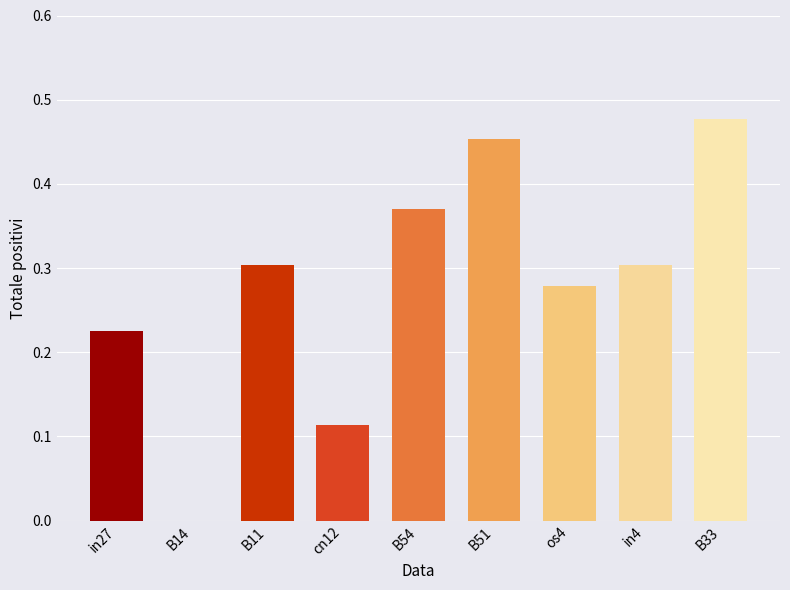

How many positive values are there?

8